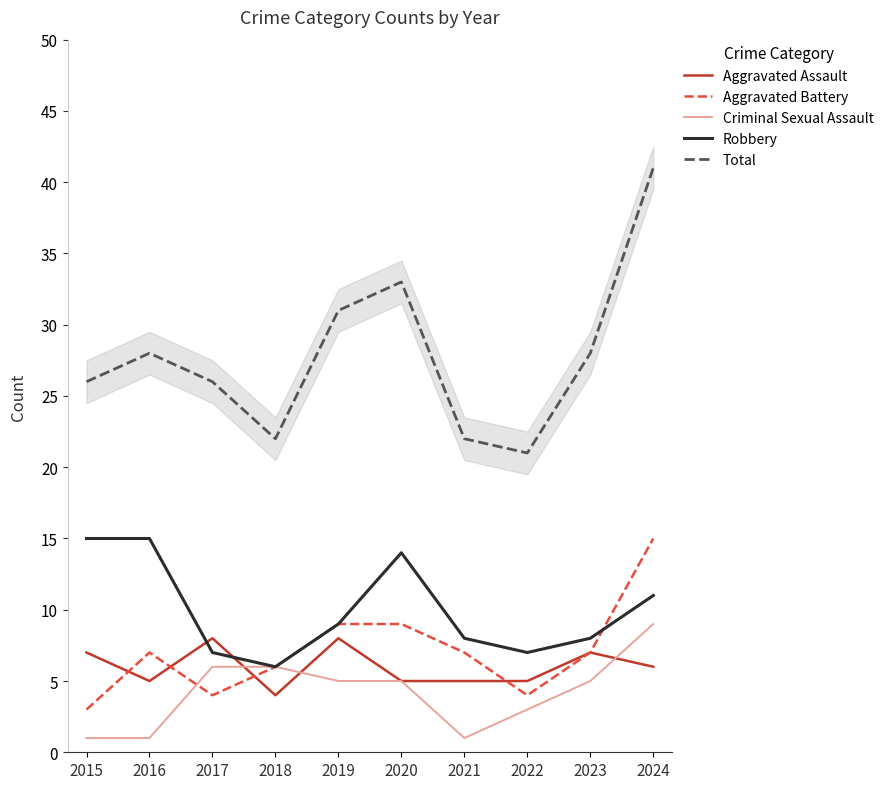

What is the difference between the highest and lowest values at 2023?

23